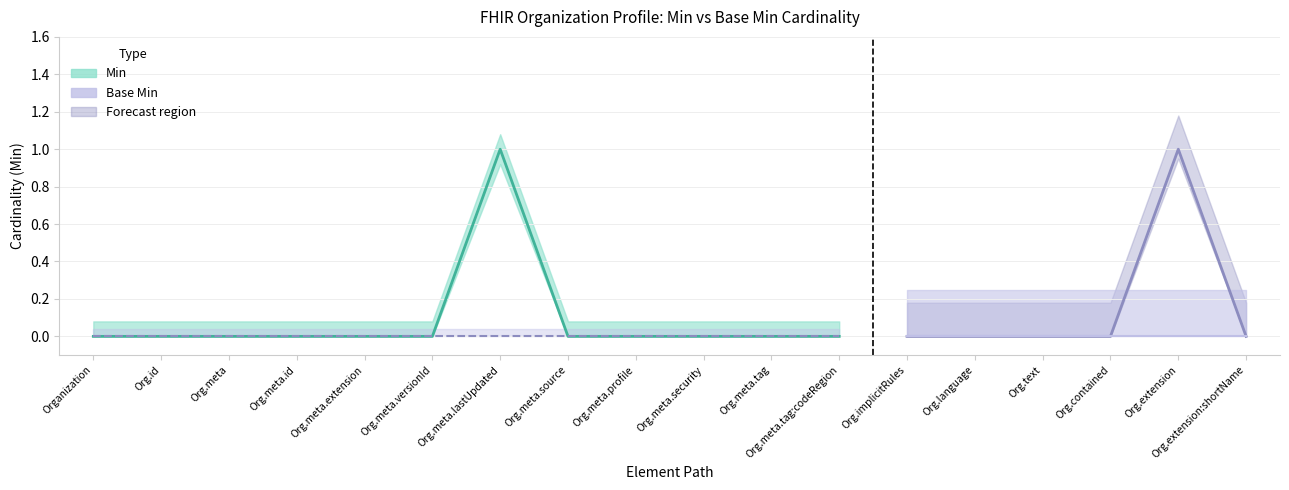

What is the label of the 10th point from the left?

Organization.meta.security